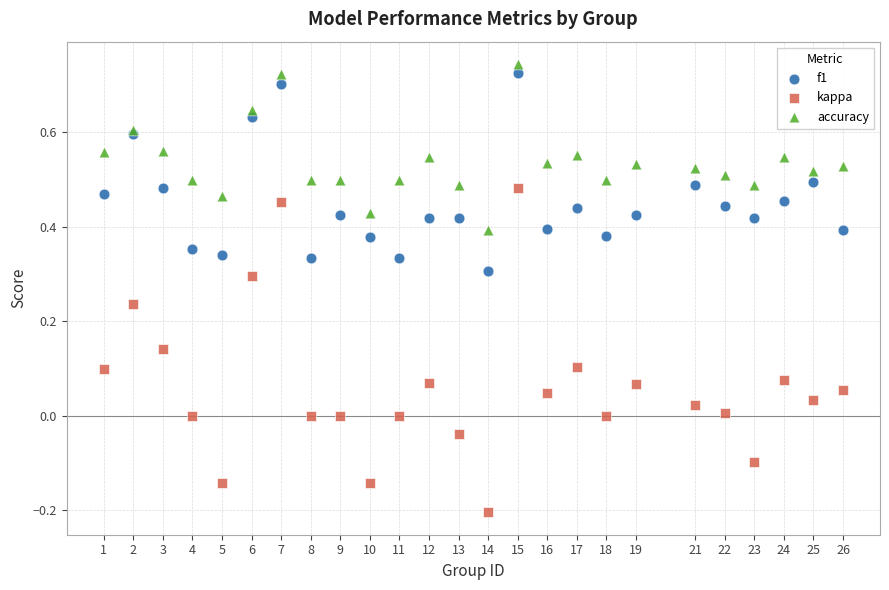

What are all the series names shown in the legend?

f1, kappa, accuracy